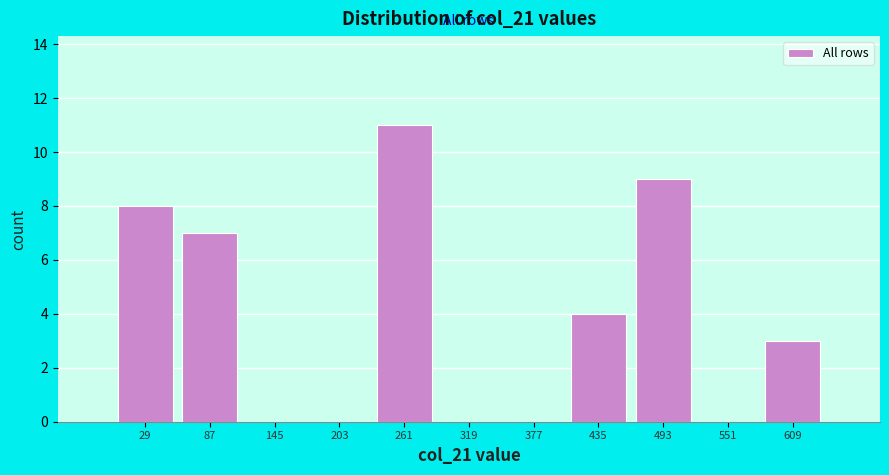

Reading left to right, list every bar in this chart as the range it spans on the x-axis followed by its height. Neither the bar edges nor the heights are printed on the chart, so give them approximately, as read against the axes.

0 to 60: 8
60 to 120: 7
120 to 170: 0
170 to 230: 0
230 to 290: 11
290 to 350: 0
350 to 410: 0
410 to 460: 4
460 to 520: 9
520 to 580: 0
580 to 640: 3